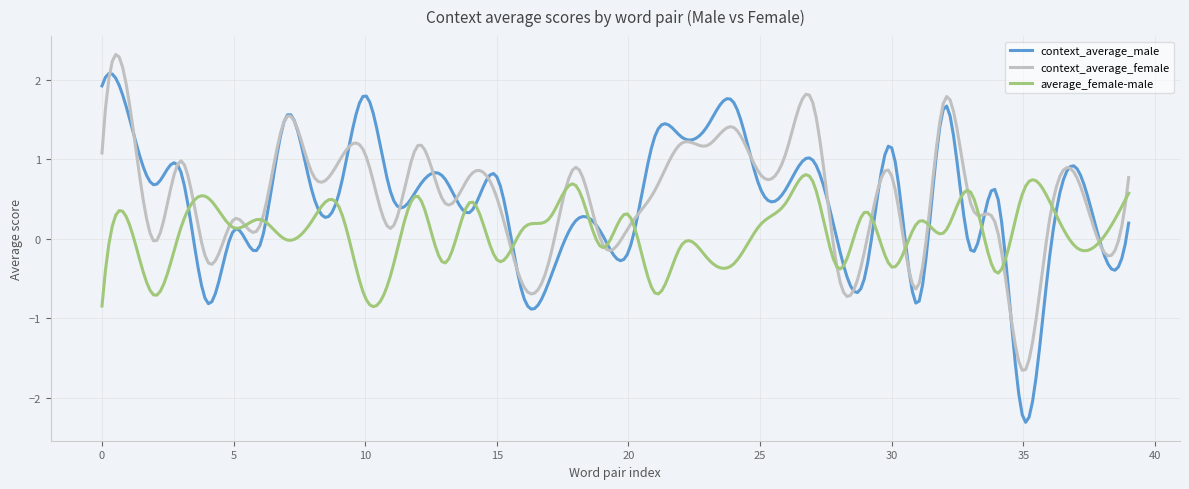

Rank the series by their maximum value, from lowest to highest.

average_female-male, context_average_male, context_average_female